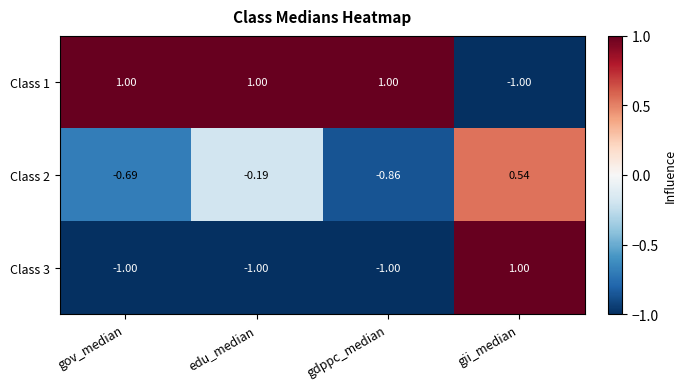

Which category has the lowest value in the Class 1 series?

gii_median